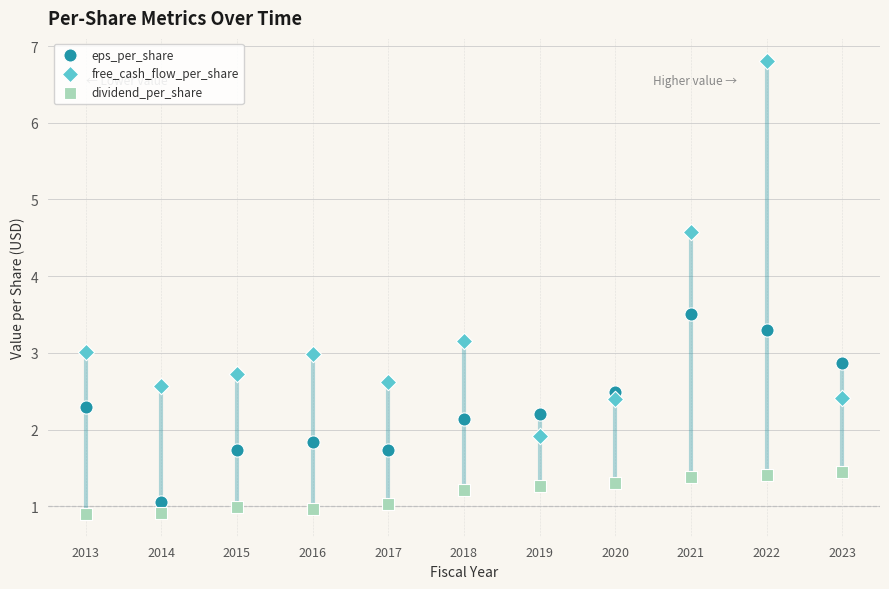

In the free_cash_flow_per_share series, what Y value is closest to 4?

4.6